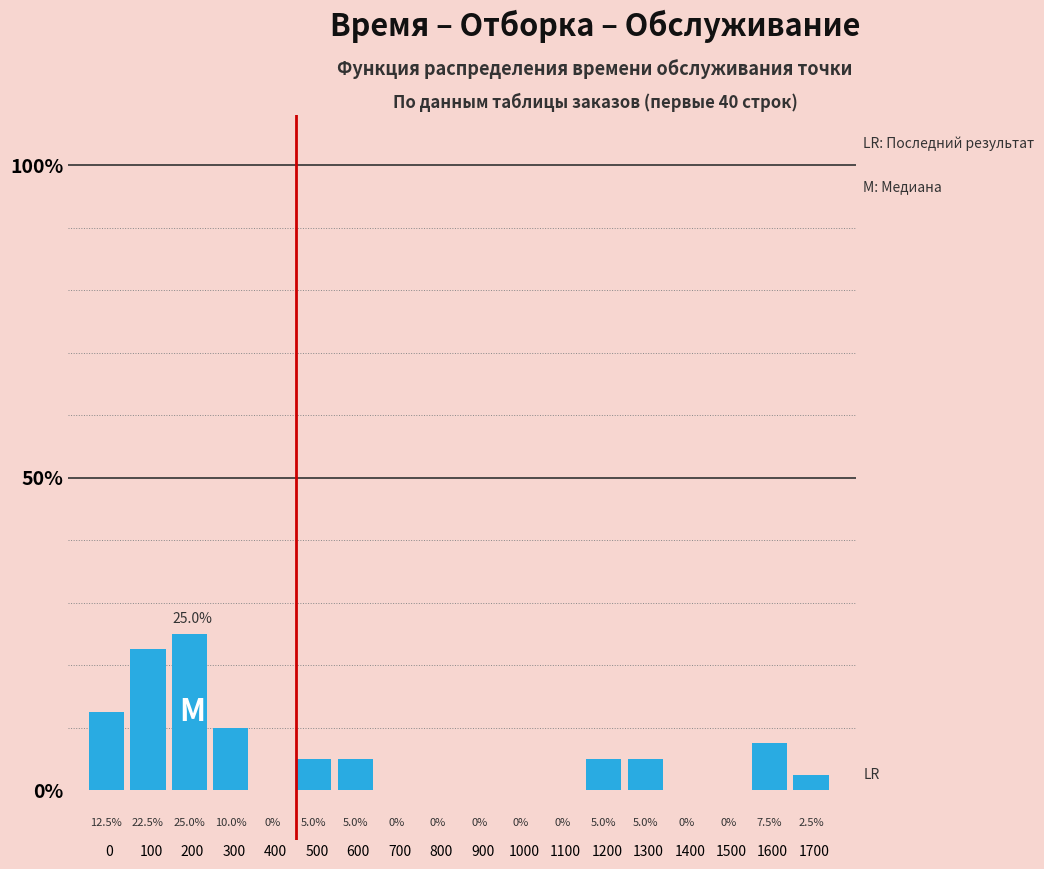

Reading left to right, list all the values displayed in this chart.

0=12.5	100=22.5	200=25.0	300=10.0	400=0.0	500=5.0	600=5.0	700=0.0	800=0.0	900=0.0	1000=0.0	1100=0.0	1200=5.0	1300=5.0	1400=0.0	1500=0.0	1600=7.5	1700=2.5